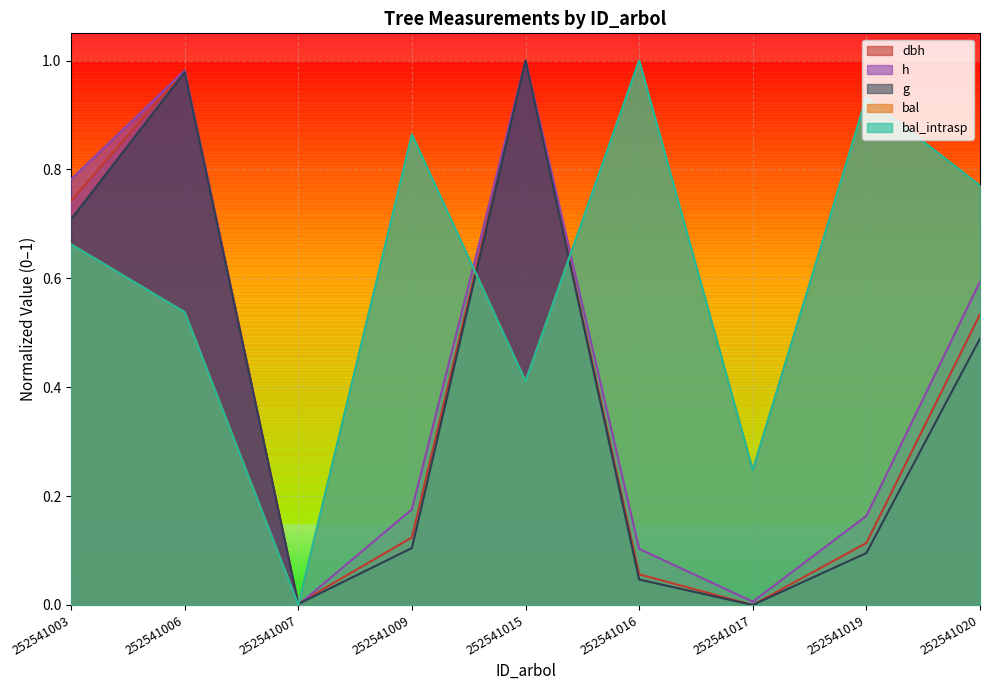

List the labels in order of h value, largest first.

252541015, 252541006, 252541003, 252541020, 252541009, 252541019, 252541016, 252541017, 252541007